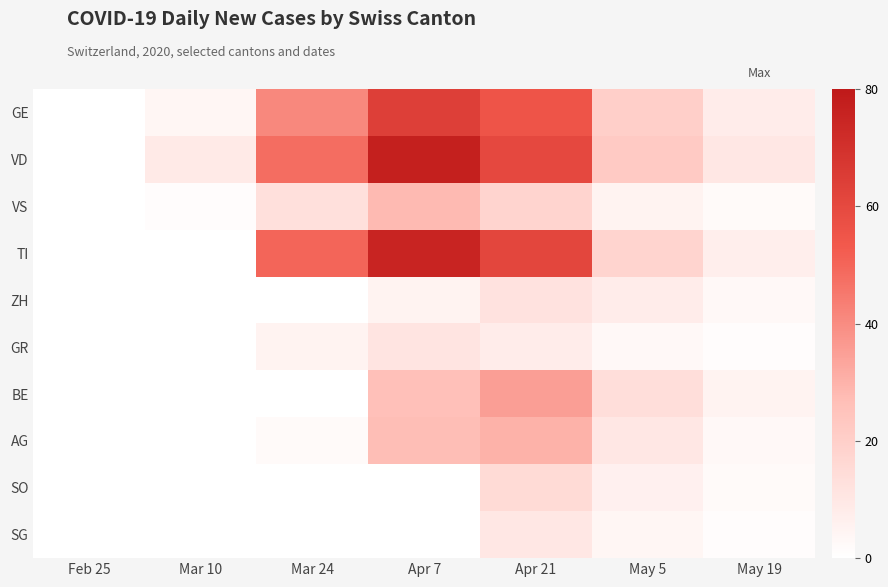

Reading right to left, what are all the values shown in this chart?

GE: May 19=8	May 5=20	Apr 21=55	Apr 7=64	Mar 24=41	Mar 10=4	Feb 25=0
VD: May 19=10	May 5=22	Apr 21=60	Apr 7=77	Mar 24=48	Mar 10=9	Feb 25=0
VS: May 19=2	May 5=5	Apr 21=18	Apr 7=28	Mar 24=13	Mar 10=1	Feb 25=0
TI: May 19=7	May 5=18	Apr 21=61	Apr 7=75	Mar 24=50	Mar 10=0	Feb 25=0
ZH: May 19=3	May 5=8	Apr 21=12	Apr 7=5	Mar 24=0	Mar 10=0	Feb 25=0
GR: May 19=1	May 5=3	Apr 21=8	Apr 7=11	Mar 24=5	Mar 10=0	Feb 25=0
BE: May 19=5	May 5=14	Apr 21=35	Apr 7=26	Mar 24=0	Mar 10=0	Feb 25=0
AG: May 19=3	May 5=10	Apr 21=30	Apr 7=27	Mar 24=2	Mar 10=0	Feb 25=0
SO: May 19=2	May 5=6	Apr 21=15	Apr 7=0	Mar 24=0	Mar 10=0	Feb 25=0
SG: May 19=1	May 5=4	Apr 21=10	Apr 7=0	Mar 24=0	Mar 10=0	Feb 25=0